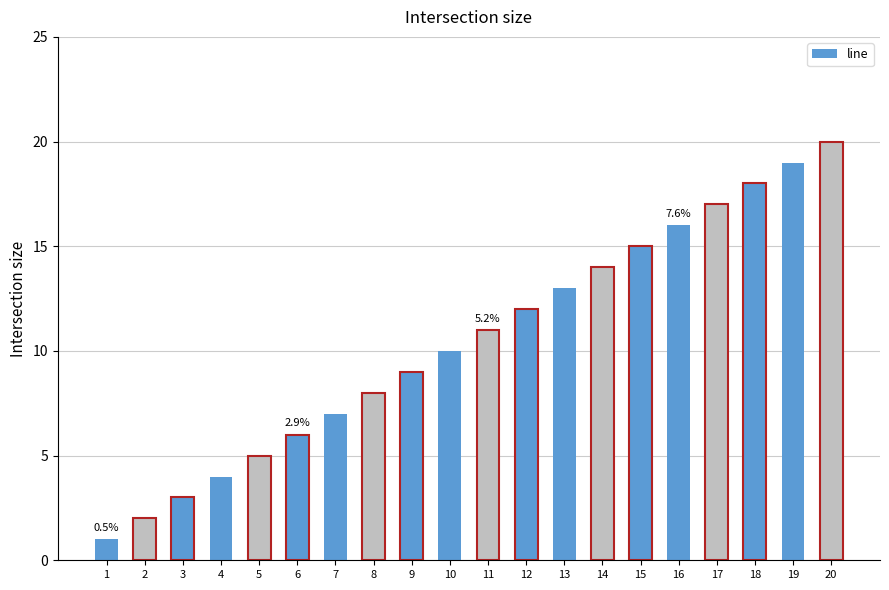

What is the maximum value shown in the chart?

20